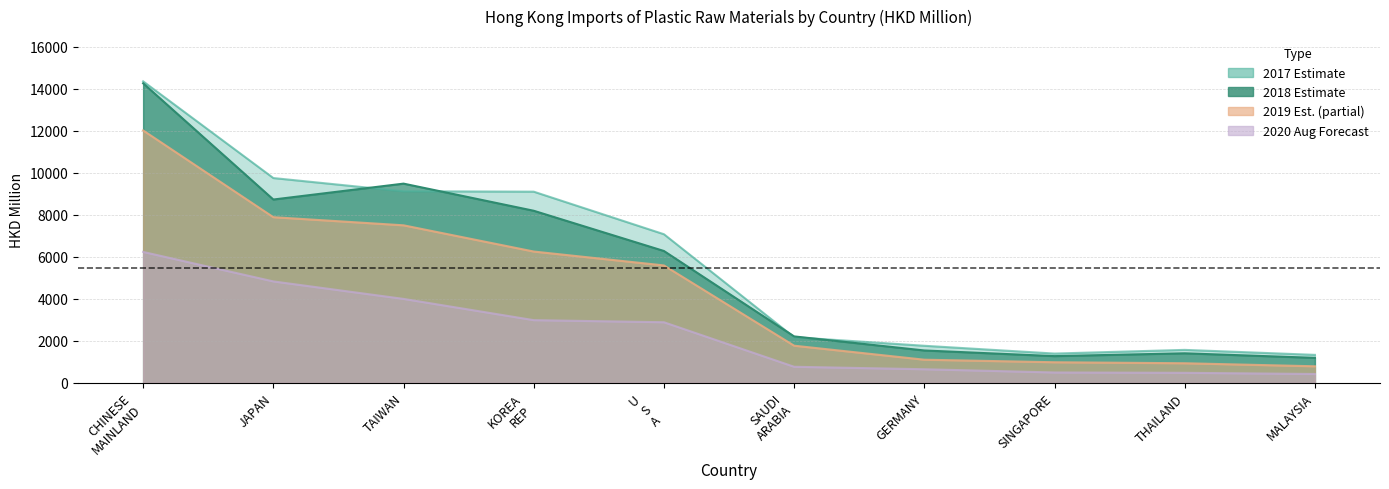

Reading left to right, extract all data points from this chart.

201712: 14350.2	9747.2	9118.2	9098.7	7073.4	2170.5	1763.4	1392.9	1568.0	1330.6
201812: 14256.9	8723.9	9480.8	8189.6	6274.5	2208.6	1539.4	1270.9	1404.5	1188.5
201912: 12012.8	7884.1	7497.2	6249.5	5587.7	1767.5	1100.4	979.2	931.8	787.4
202008: 6230.4	4827.3	3994.8	2983.7	2884.3	764.6	646.5	492.6	476.7	420.0